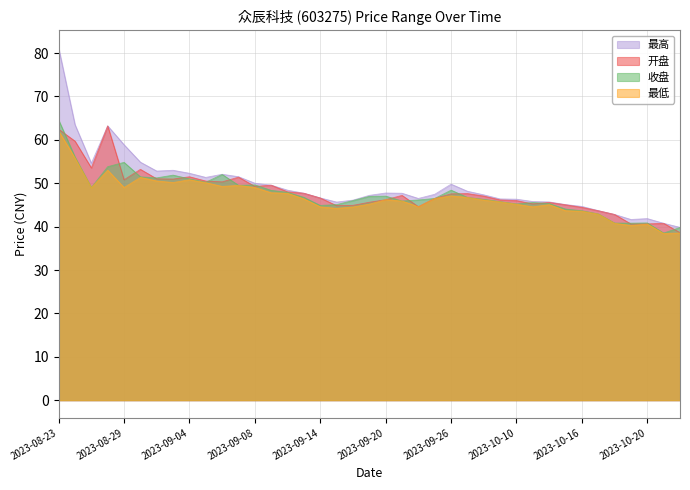

Reading left to right, transcribe all the data shown in this chart.

最高: 81.2	63.5	54.6	63.2	58.9	54.9	52.8	53.0	52.3	51.3	52.1	51.5	50.0	49.5	48.4	47.7	46.6	45.7	46.1	47.2	47.7	47.7	46.5	47.5	49.8	48.1	47.3	46.4	46.3	45.8	45.7	45.1	44.6	43.7	42.8	41.6	41.9	40.8	39.8
开盘: 62.4	59.7	53.5	63.2	50.8	53.2	51.0	51.0	51.5	50.5	50.3	51.4	49.3	49.5	48.0	47.7	46.6	44.8	44.9	45.6	46.2	47.2	44.6	46.5	47.5	47.6	47.0	46.1	46.0	45.2	45.6	45.0	44.4	43.7	42.8	40.6	40.6	40.8	38.6
收盘: 64.6	56.0	49.0	53.8	54.8	51.5	51.2	51.9	51.0	50.2	52.0	49.5	49.6	48.4	47.9	46.7	44.9	45.1	46.0	47.0	47.0	45.9	46.1	46.5	48.4	46.7	46.3	45.8	45.2	45.5	45.3	44.0	43.6	42.9	40.8	40.8	40.9	38.5	39.8
最低: 62.0	55.8	49.0	53.0	49.0	51.3	50.5	50.2	50.8	50.1	49.3	49.5	49.0	47.8	47.7	46.4	44.5	44.2	44.5	45.2	46.2	45.9	44.6	46.5	47.1	46.7	46.1	45.7	45.1	44.6	45.1	43.7	43.5	42.9	40.8	40.3	40.6	38.4	38.5